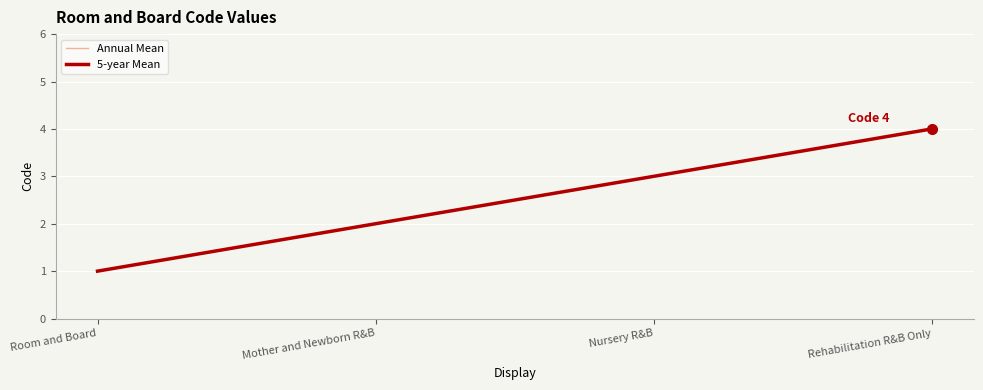

What is the label of the 4th point from the right?

Room and Board